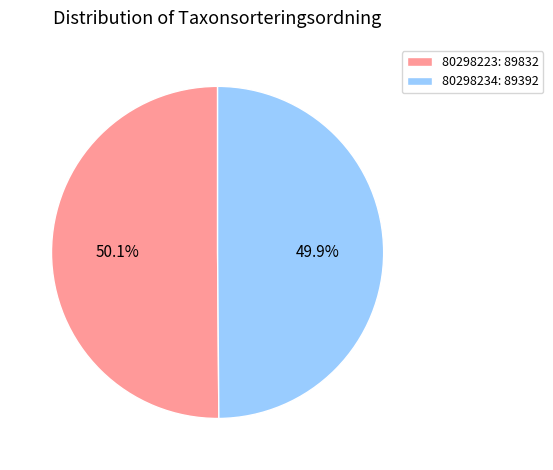

Approximately how many times larger is the value at 80298234 compared to 80298223?

1.0